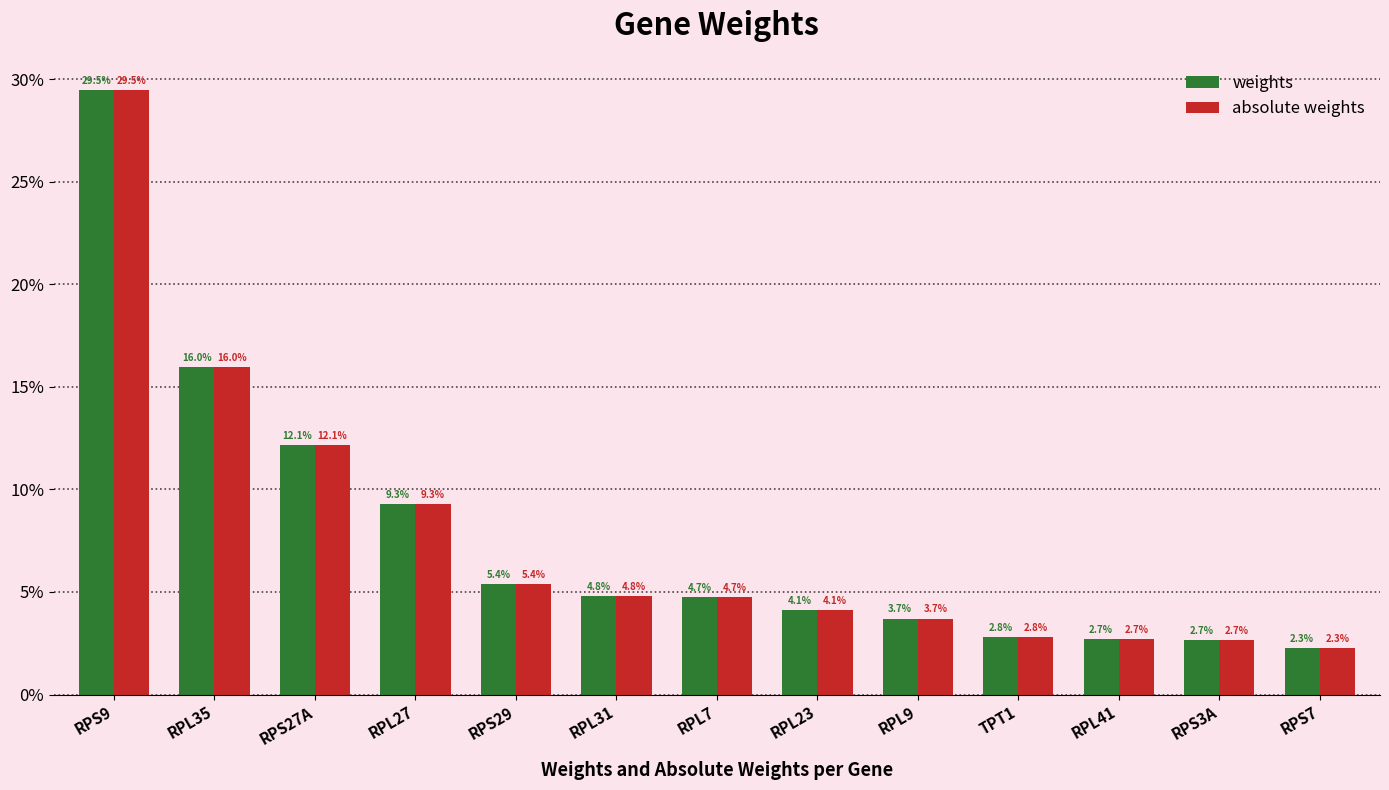

Are the bars horizontal?

No